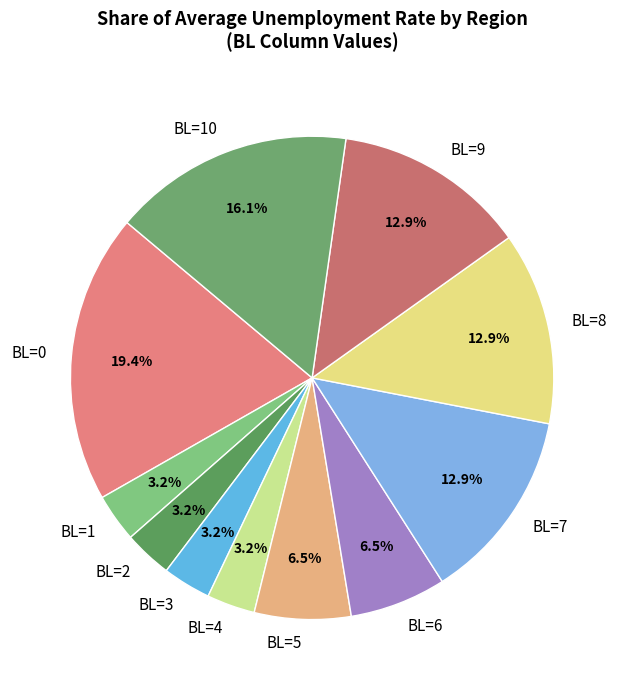

Which category has the biggest portion of the pie?

BL=0